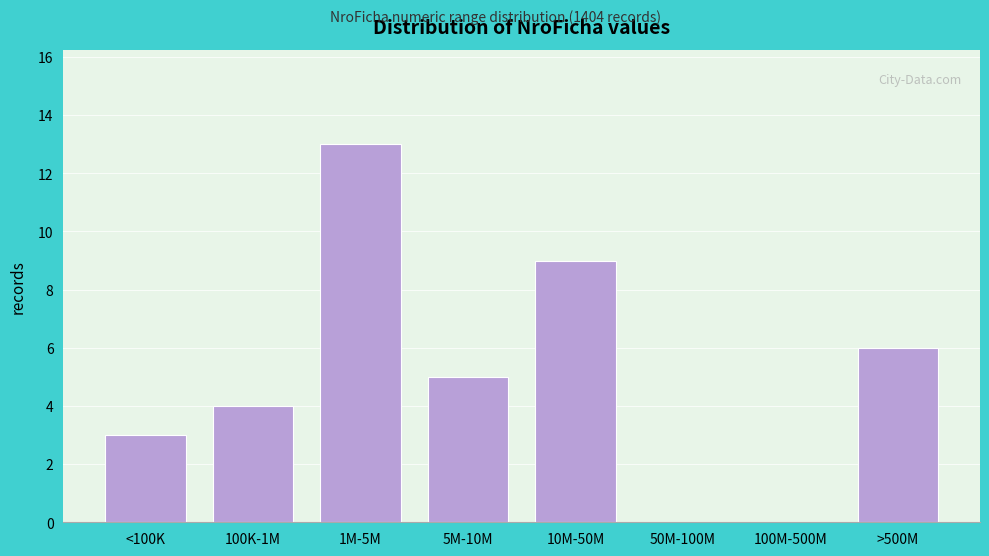

Reading right to left, what are all the values shown in this chart?

>500M=6	100M-500M=0	50M-100M=0	10M-50M=9	5M-10M=5	1M-5M=13	100K-1M=4	<100K=3